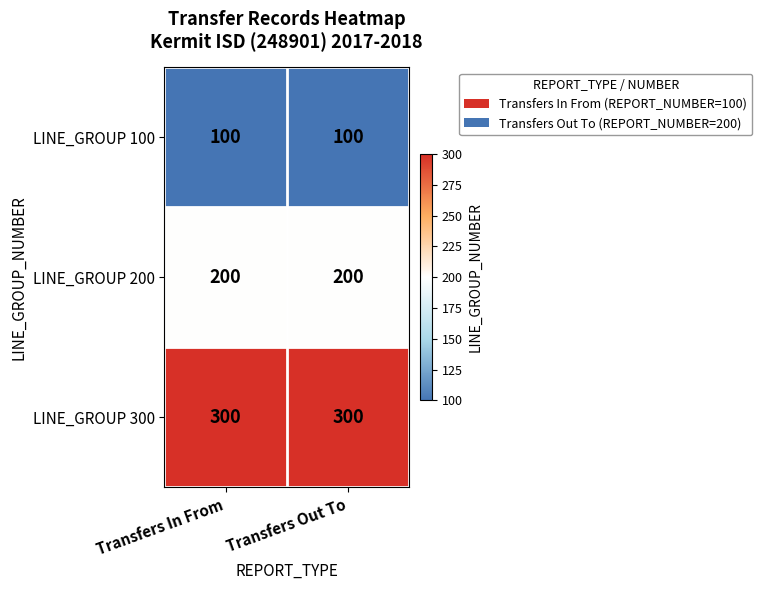

Reading left to right, what are all the values shown in this chart?

LINE_GROUP 100: 100	100
LINE_GROUP 200: 200	200
LINE_GROUP 300: 300	300